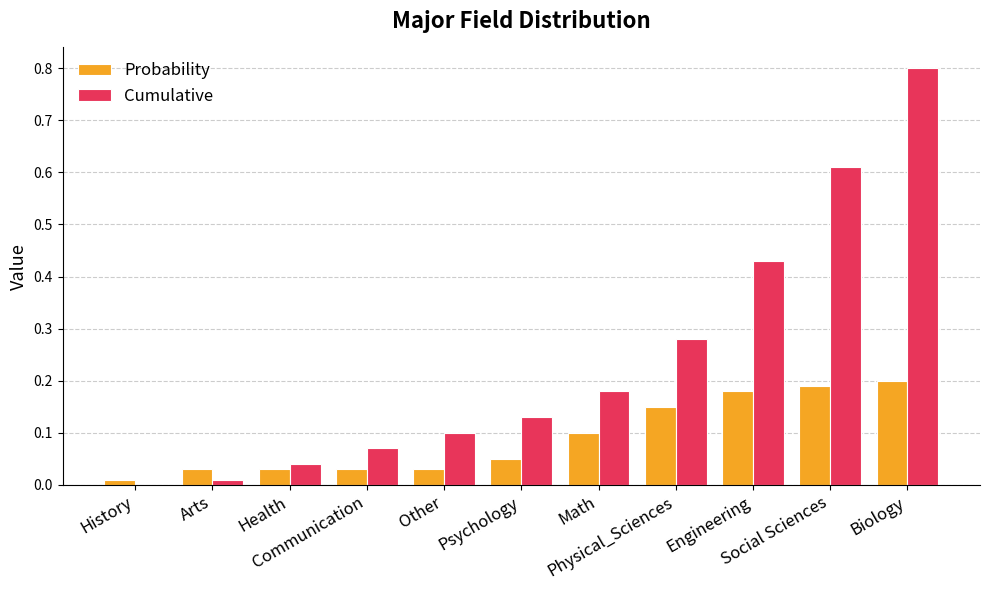

What is the maximum value shown in the chart?

0.8